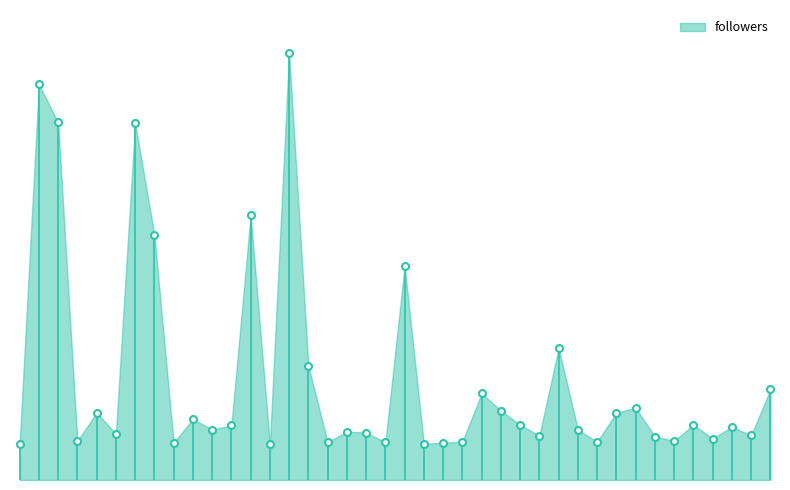

Which category has the highest value across all series?

52